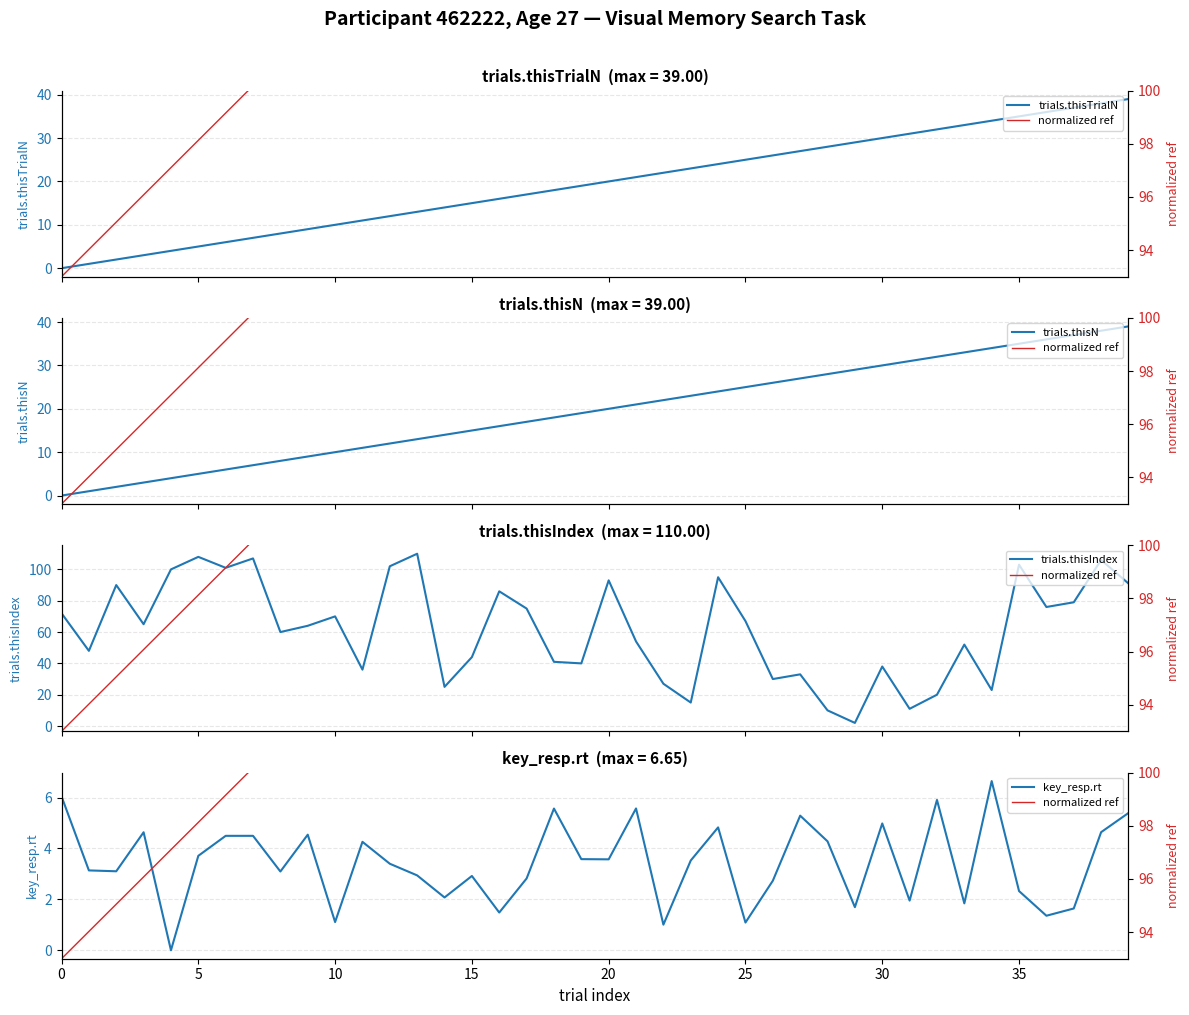

Reading left to right, extract all data points from this chart.

trials.thisTrialN: 0.0	1.0	2.0	3.0	4.0	5.0	6.0	7.0	8.0	9.0	10.0	11.0	12.0	13.0	14.0	15.0	16.0	17.0	18.0	19.0	20.0	21.0	22.0	23.0	24.0	25.0	26.0	27.0	28.0	29.0	30.0	31.0	32.0	33.0	34.0	35.0	36.0	37.0	38.0	39.0
trials.thisN: 0.0	1.0	2.0	3.0	4.0	5.0	6.0	7.0	8.0	9.0	10.0	11.0	12.0	13.0	14.0	15.0	16.0	17.0	18.0	19.0	20.0	21.0	22.0	23.0	24.0	25.0	26.0	27.0	28.0	29.0	30.0	31.0	32.0	33.0	34.0	35.0	36.0	37.0	38.0	39.0
trials.thisIndex: 72.0	48.0	90.0	65.0	100.0	108.0	101.0	107.0	60.0	64.0	70.0	36.0	102.0	110.0	25.0	44.0	86.0	75.0	41.0	40.0	93.0	54.0	27.0	15.0	95.0	67.0	30.0	33.0	10.0	2.0	38.0	11.0	20.0	52.0	23.0	103.0	76.0	79.0	106.0	91.0
key_resp.rt: 6.0	3.1	3.1	4.6	0.0	3.7	4.5	4.5	3.1	4.5	1.1	4.3	3.4	2.9	2.1	2.9	1.5	2.8	5.6	3.6	3.6	5.6	1.0	3.5	4.8	1.1	2.7	5.3	4.3	1.7	5.0	2.0	5.9	1.8	6.6	2.3	1.4	1.6	4.6	5.4
normalized ref: 93.0	94.0	95.1	96.1	97.1	98.1	99.2	100.2	101.2	102.2	103.3	104.3	105.3	106.3	107.4	108.4	109.4	110.4	111.5	112.5	113.5	114.5	115.6	116.6	117.6	118.6	119.7	120.7	121.7	122.7	123.8	124.8	125.8	126.8	127.9	128.9	129.9	130.9	132.0	133.0